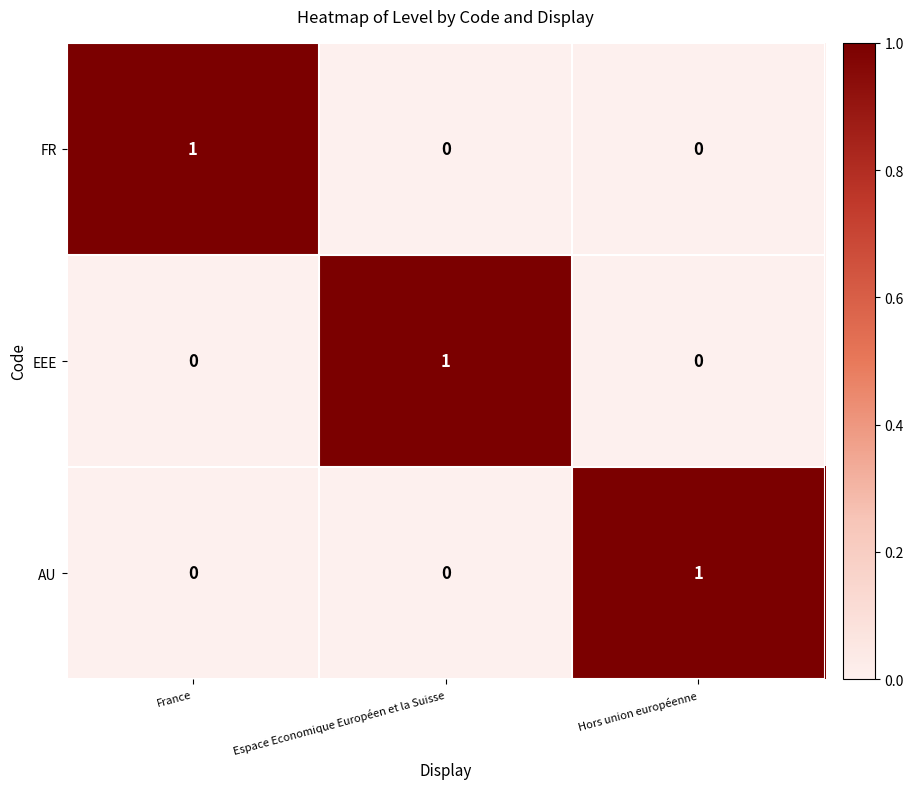

Is it true that FR equals 0 at Hors union européenne?

True